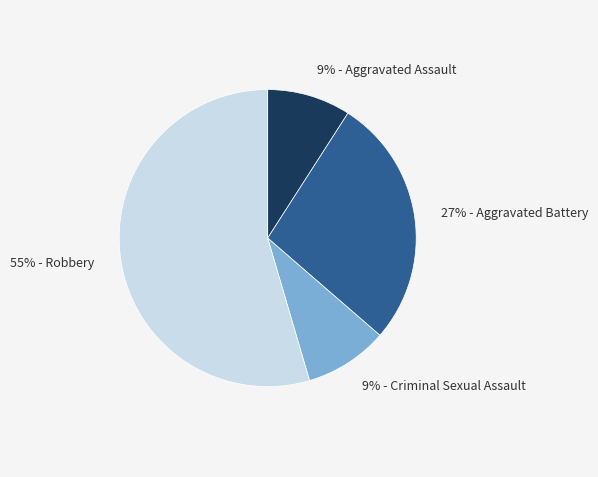

Is there a majority slice in this chart?

Yes